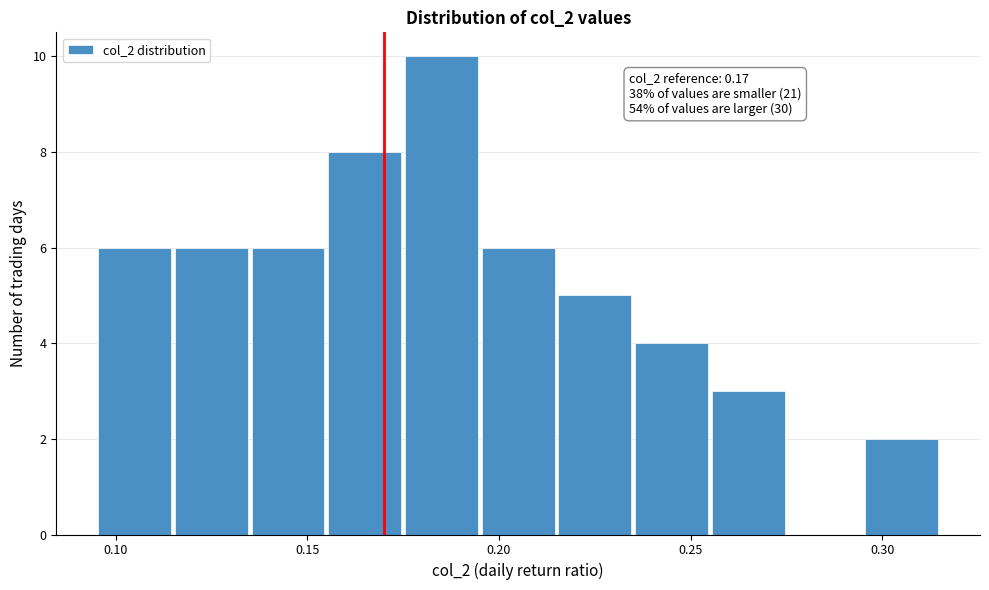

Which range on the x-axis has the tallest bar?

0.175 to 0.195